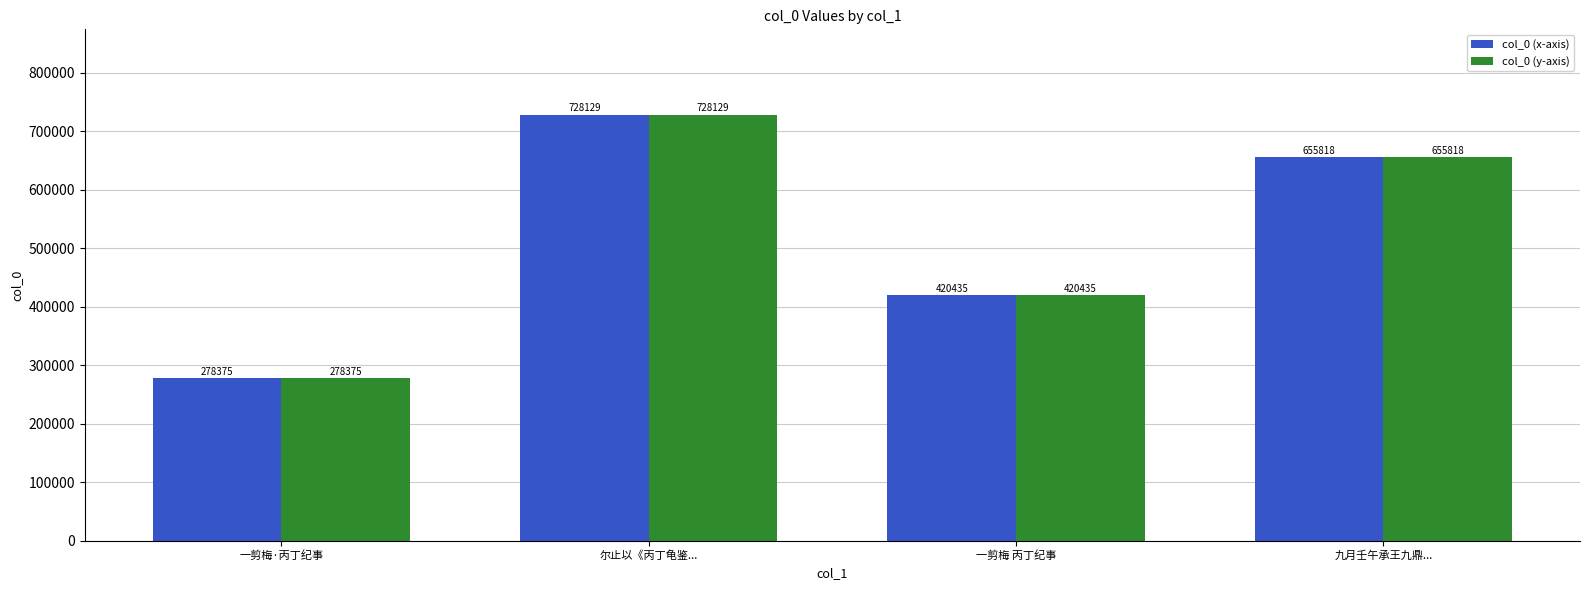

What is the difference between the second highest and second lowest values in the col_0 (y-axis) series?

235383